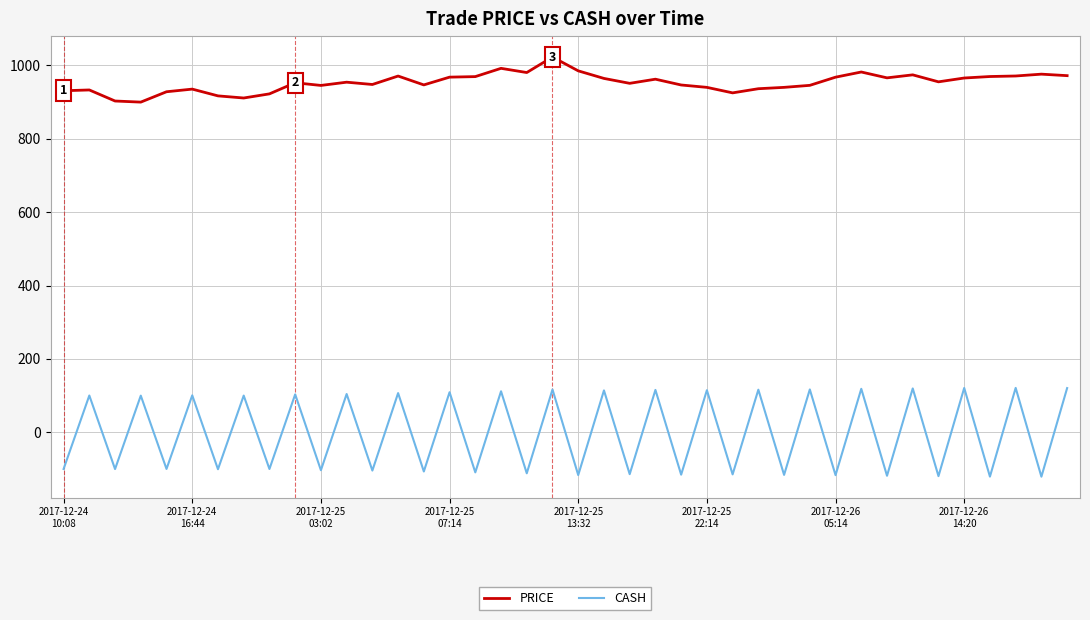

What is the lowest value of the PRICE series?

899.8